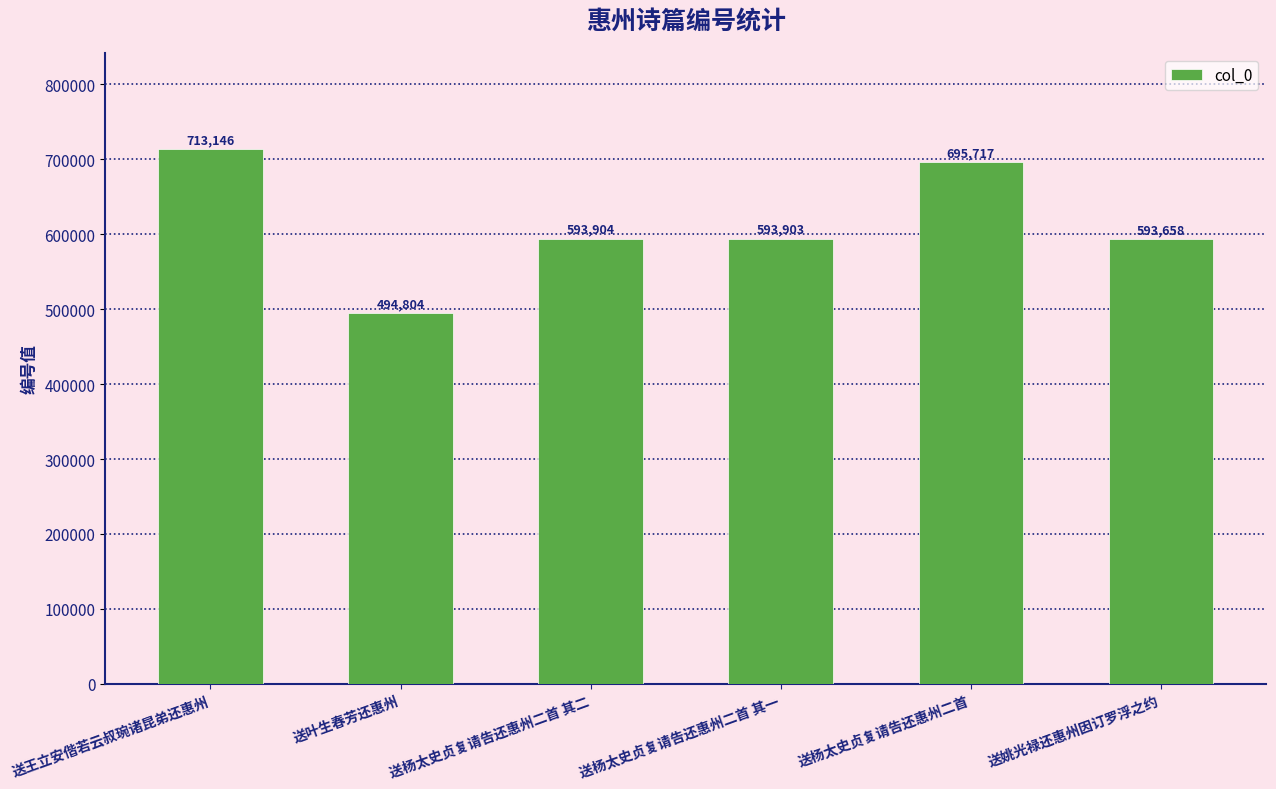

Reading left to right, extract all data points from this chart.

送王立安偕若云叔琬诸昆弟还惠州=713146	送叶生春芳还惠州=494804	送杨太史贞复请告还惠州二首 其二=593904	送杨太史贞复请告还惠州二首 其一=593903	送杨太史贞复请告还惠州二首=695717	送姚光禄还惠州因订罗浮之约=593658